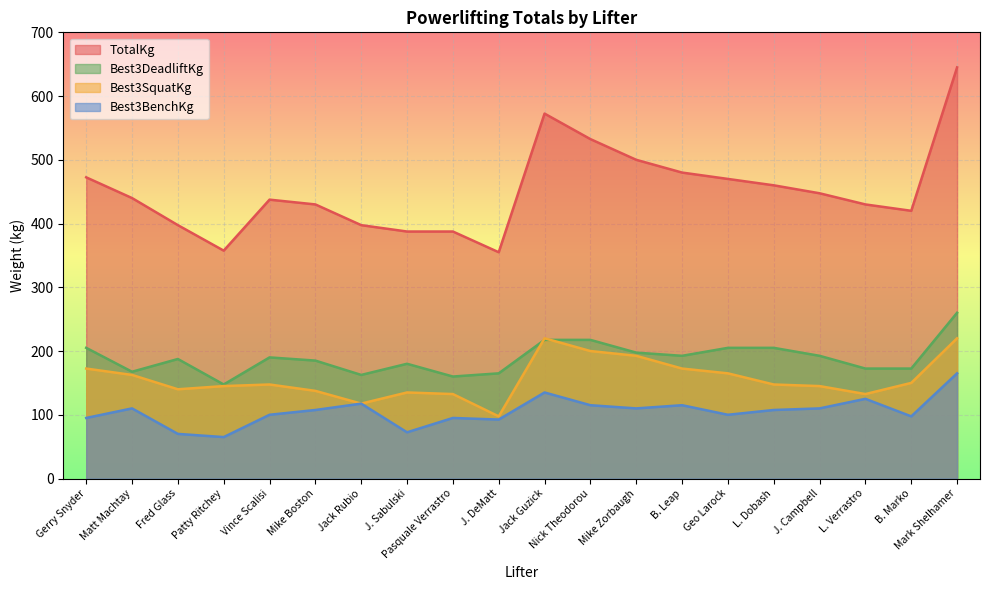

What is the highest value of the Best3DeadliftKg series?

260.0